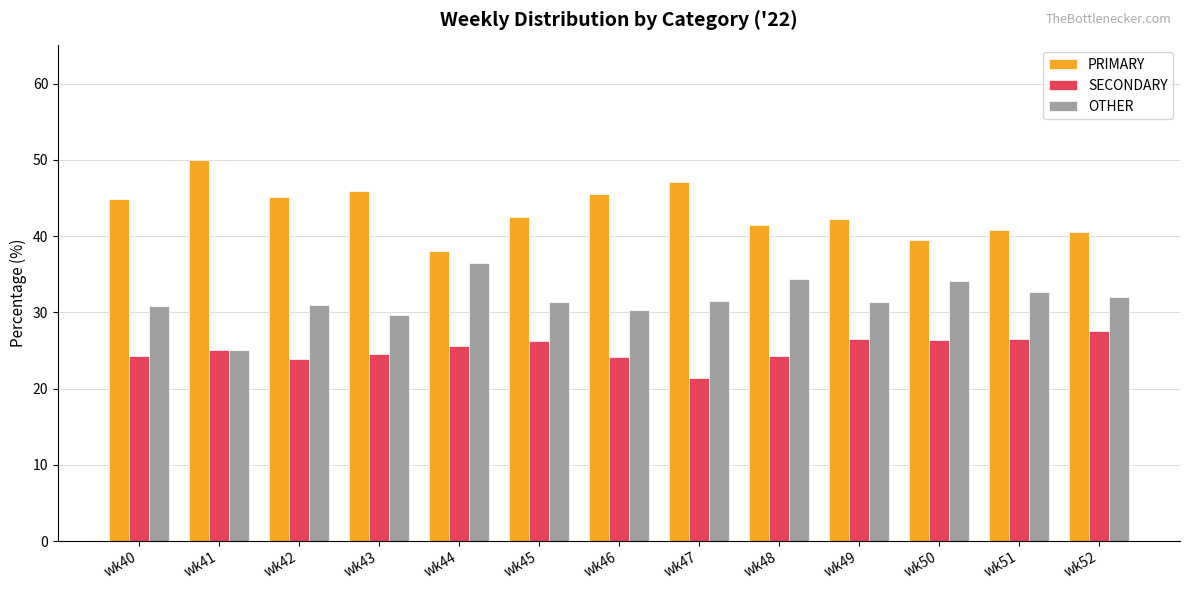

How many data points does each series have?

13